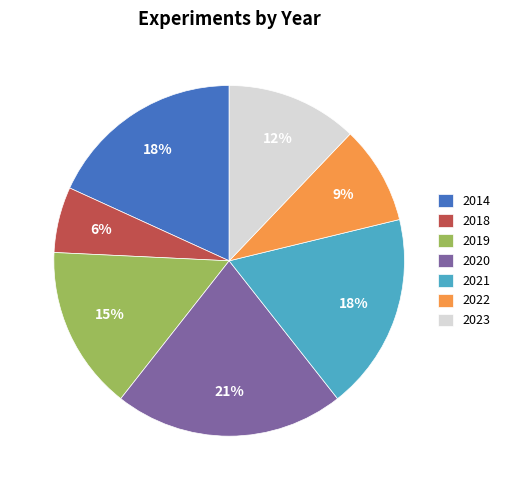

Do 2019 and 2020 together represent more than half of the pie?

No